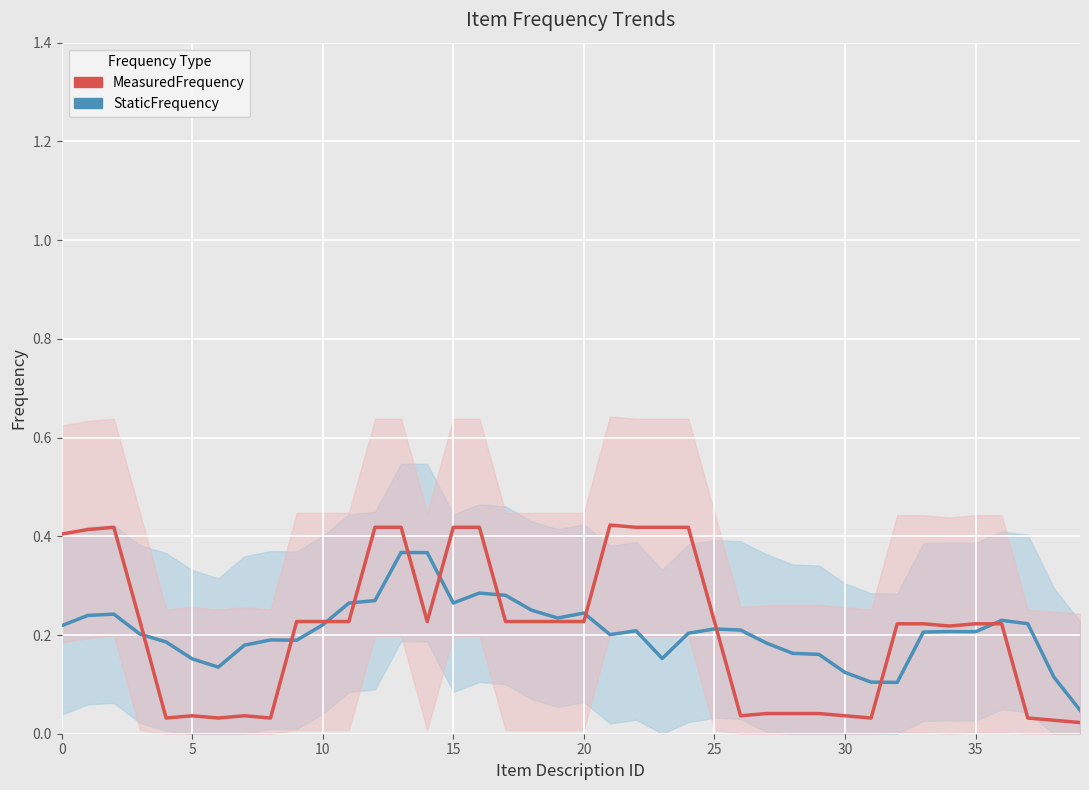

List the series in order of their peak value, highest first.

MeasuredFrequency, StaticFrequency